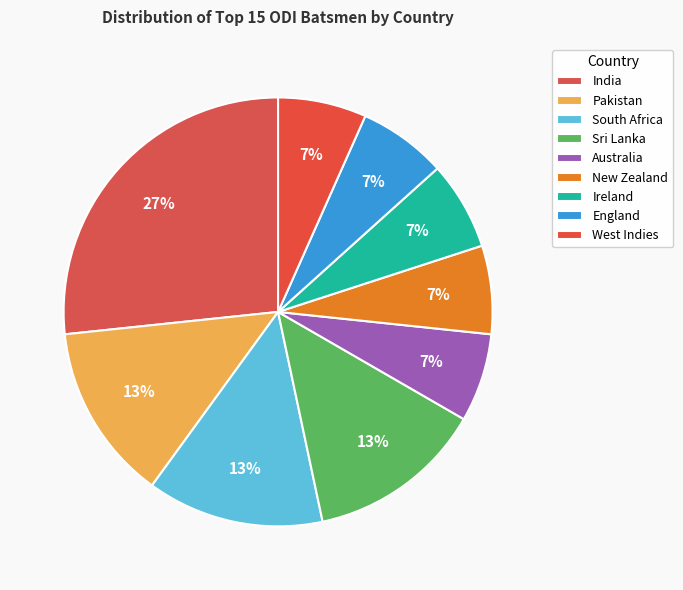

Which category has the biggest portion of the pie?

India